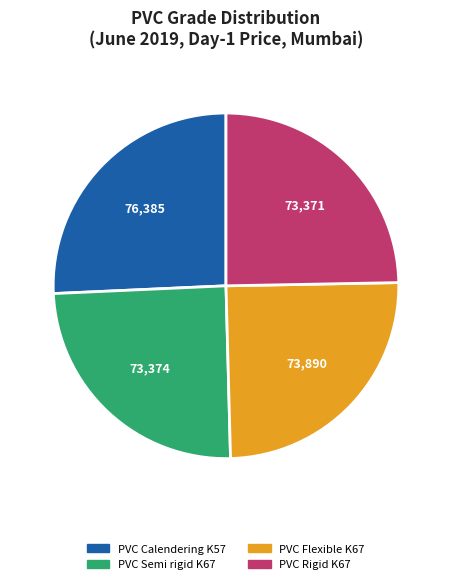

Does any single category account for the majority?

No